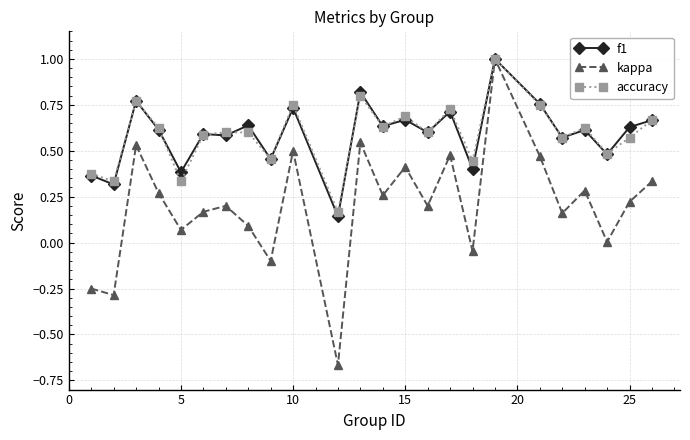

What are all the series names shown in the legend?

f1, kappa, accuracy